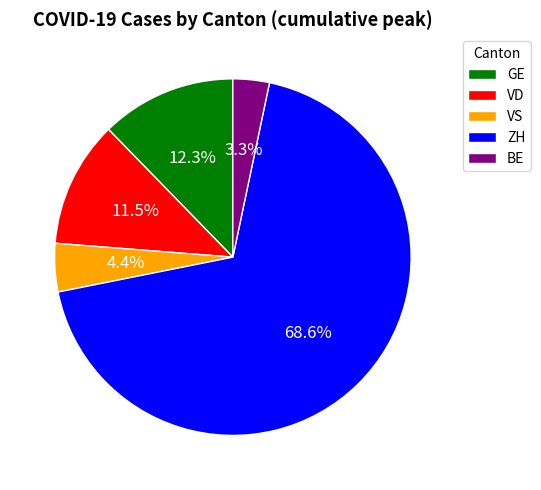

What is the total percentage of GE and VD?

23.8%